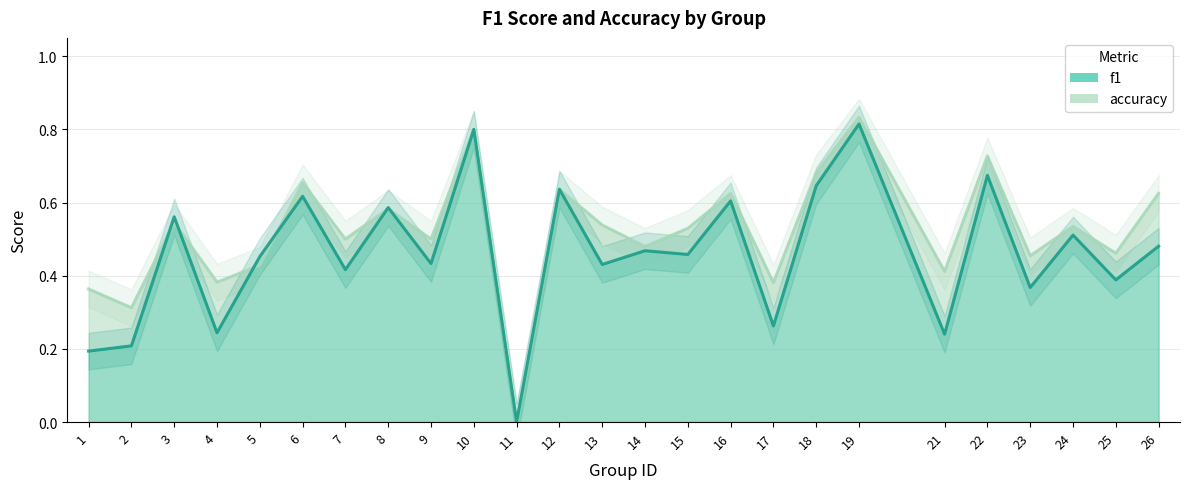

What is the average value of the accuracy series?

0.5